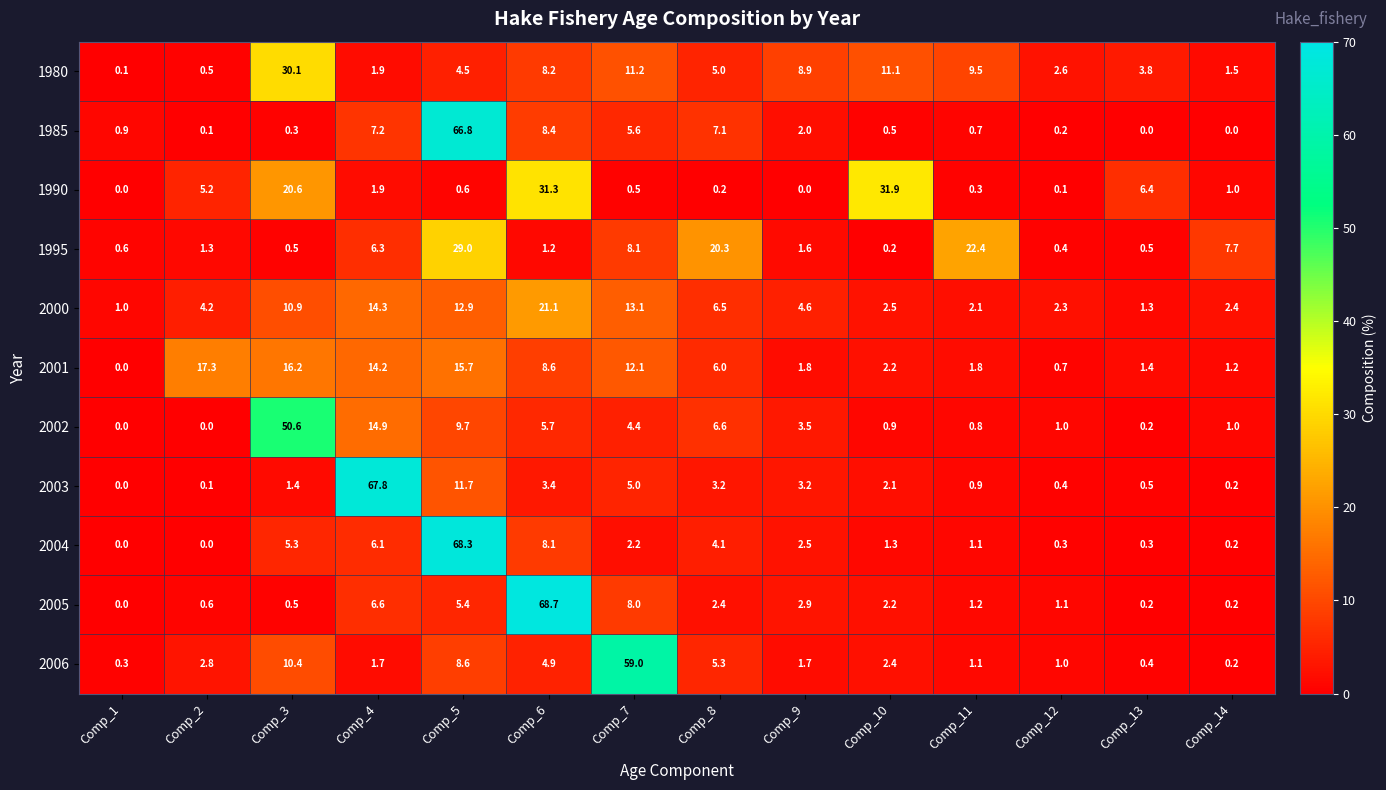

The 1995 series shows 29.0 at Comp_5. True or false?

True